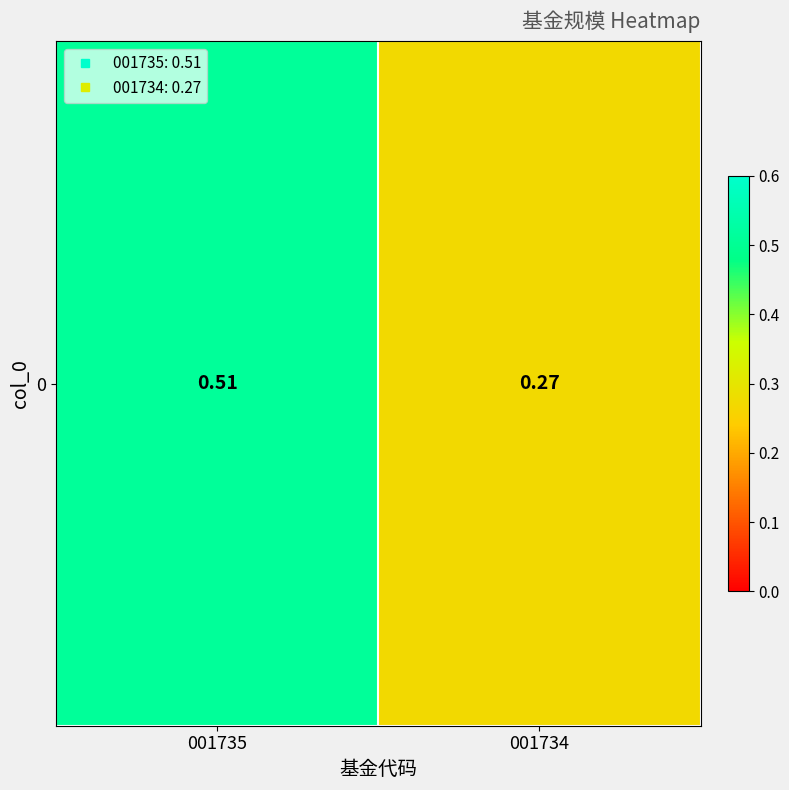

Is it true that the value at 001734 is 0.3?

True